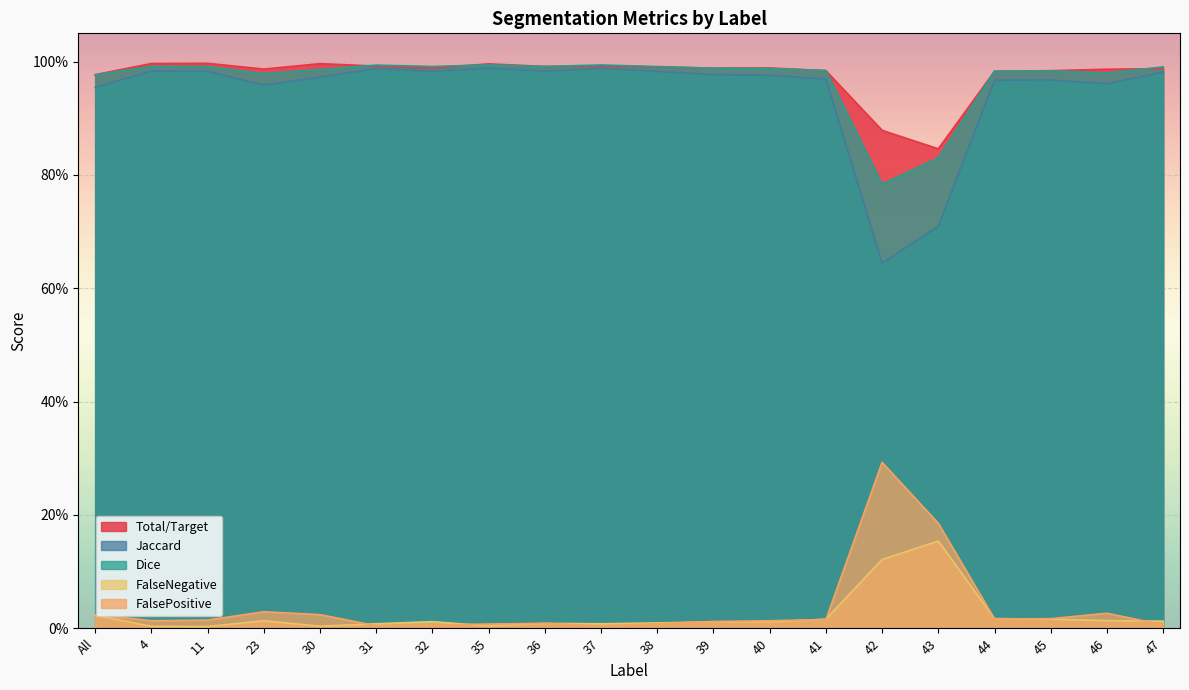

What position from the right is 41?

7